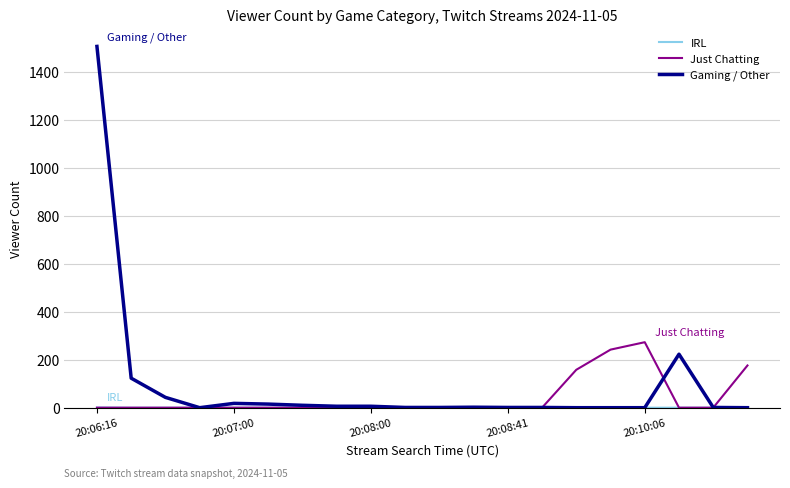

At how many categories does at least one series exceed 1331?

1